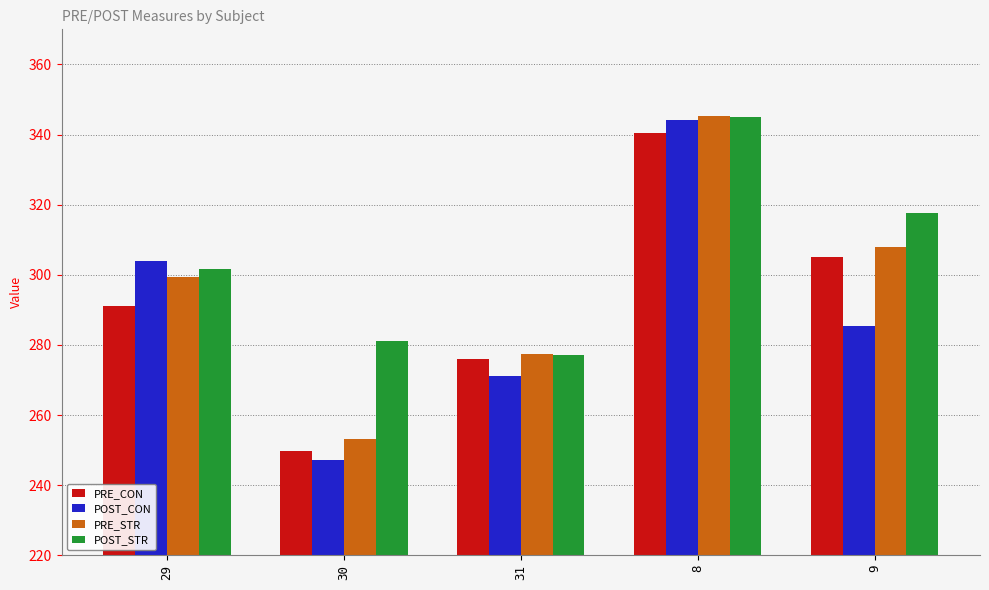

Reading right to left, list all the values displayed in this chart.

PRE_CON: 305.1	340.5	276.0	249.9	291.1
POST_CON: 285.4	344.1	271.3	247.2	303.9
PRE_STR: 308.0	345.2	277.5	253.1	299.2
POST_STR: 317.7	345.1	277.3	281.2	301.6